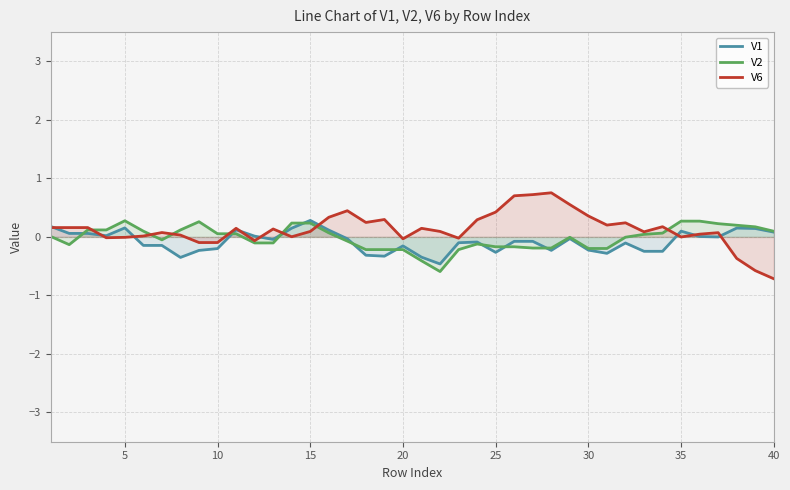

What is the spread (max minus min) of values at 15?

0.2